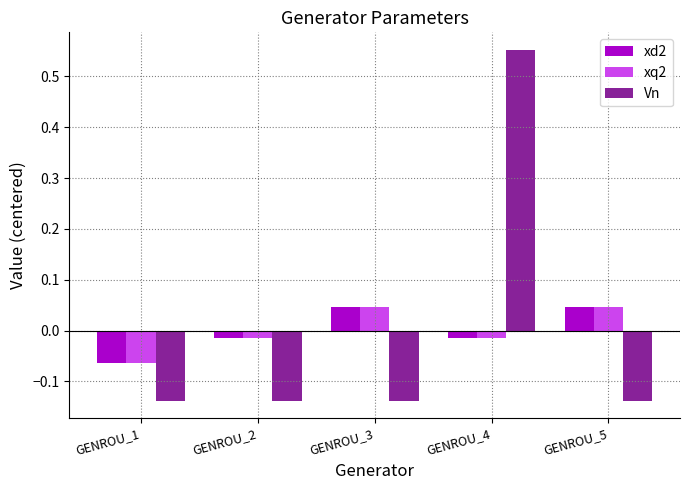

What is the total value across all series at GENROU_4?

0.5